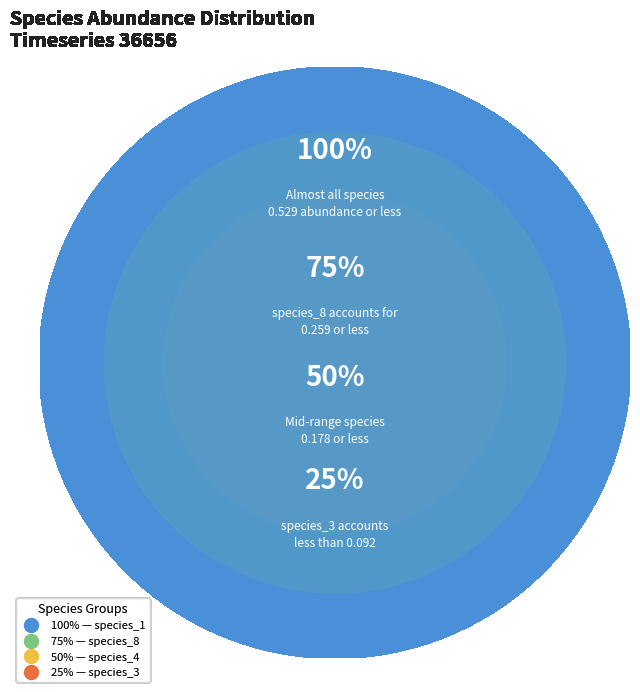

What is the largest slice in the pie chart?

species_1